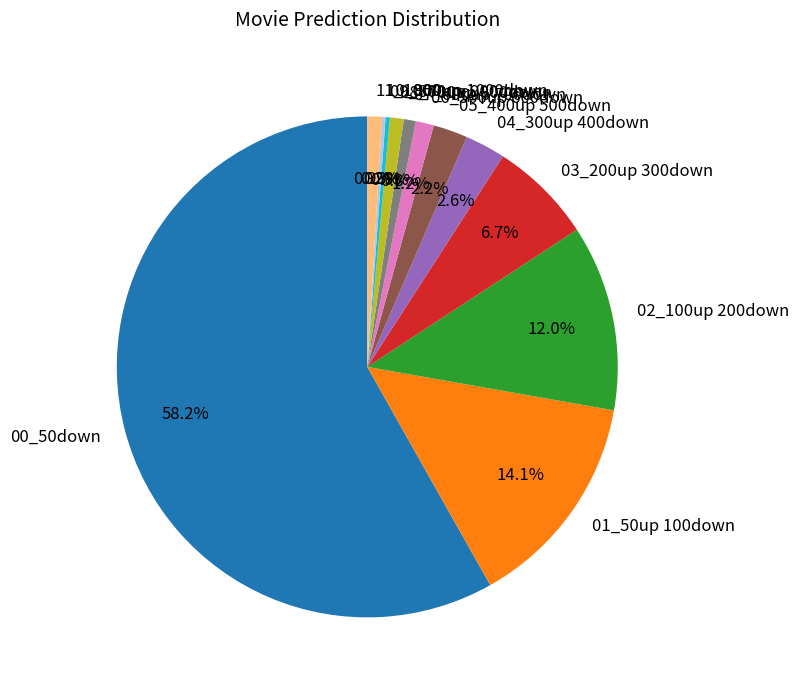

True or false: 09_800up 900down accounts for 13% of the total.

False